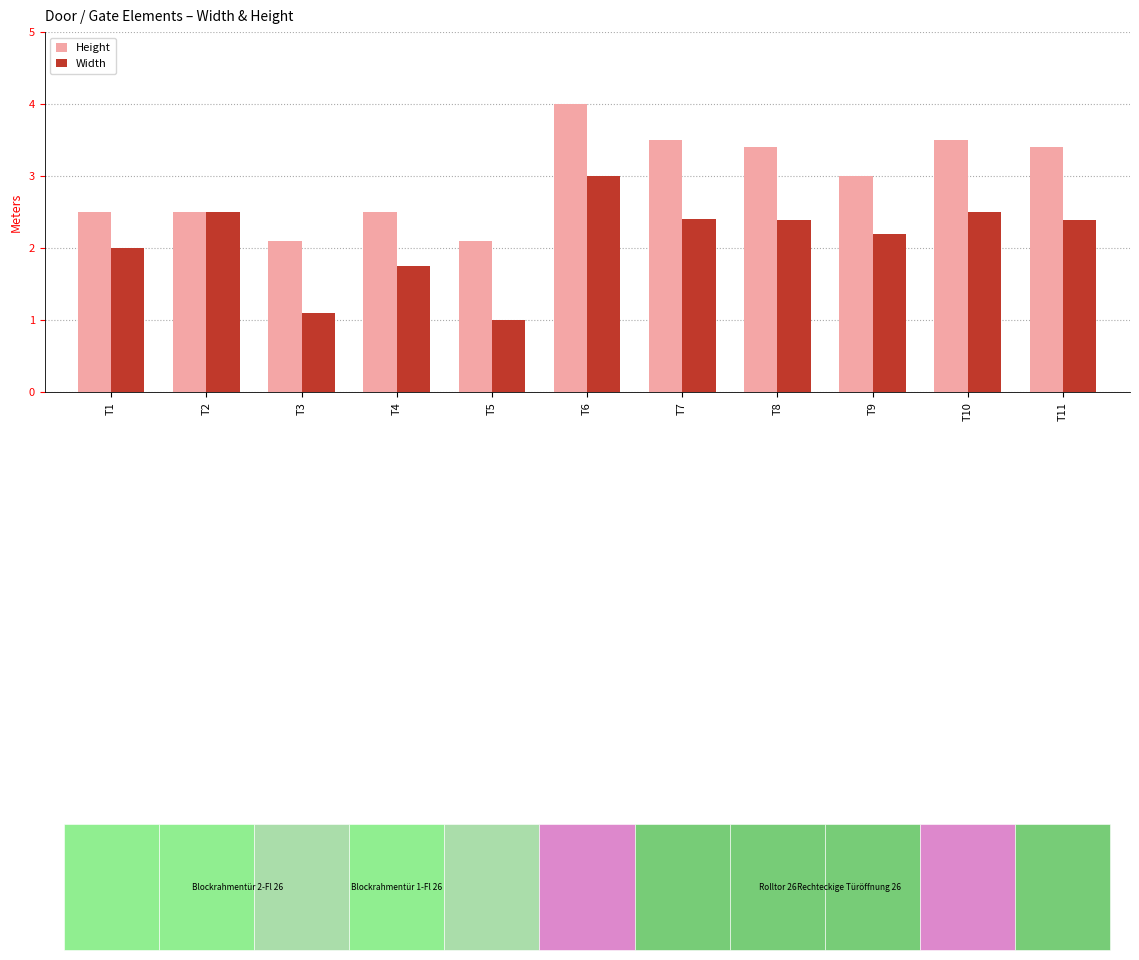

What is the difference between the second highest and second lowest values in the Height series?

1.4